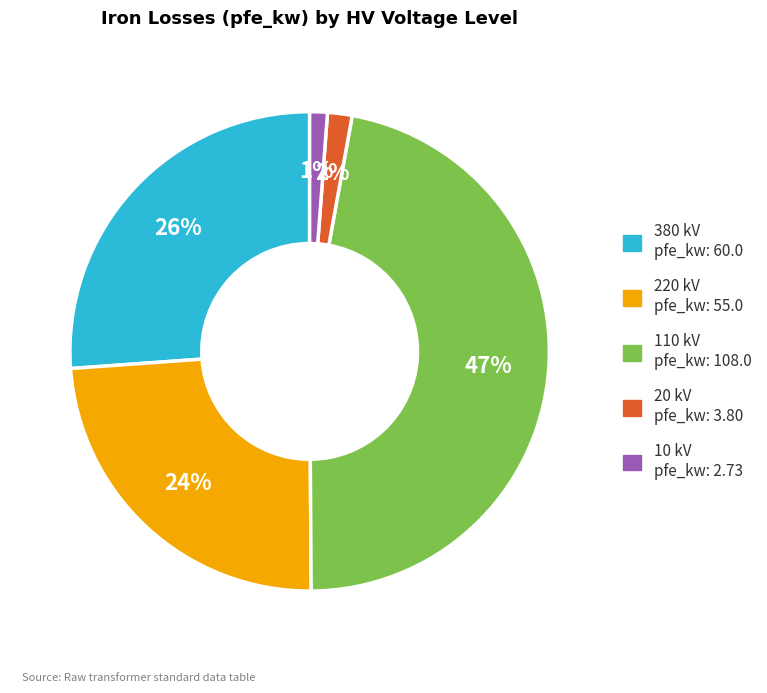

Is it true that 380 kV pfe_kw: 60.0 is 26% of the pie?

True